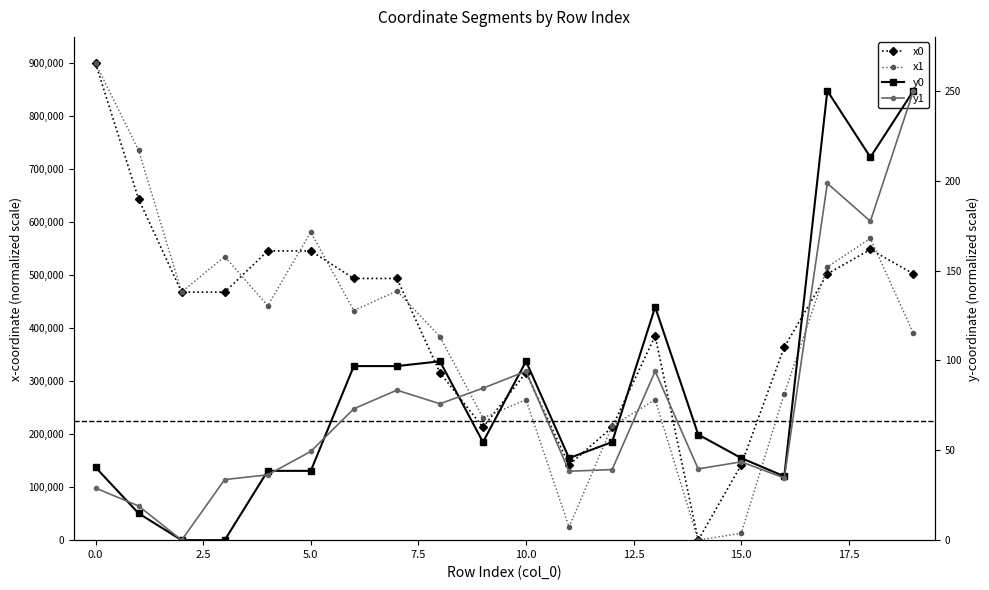

What is the average value of the x1 series?

385899.0